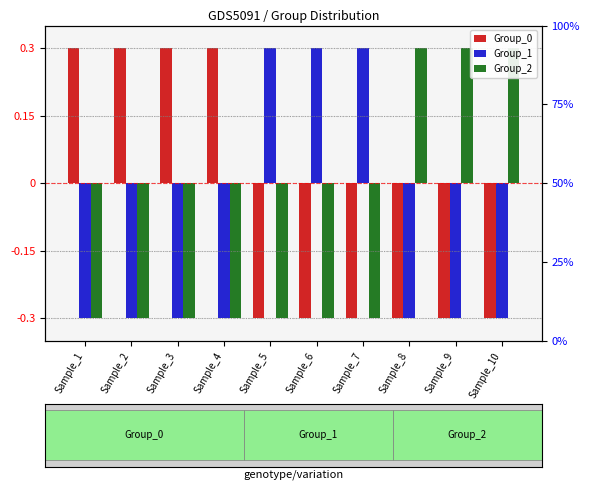

Reading left to right, list all the values displayed in this chart.

Group_0: 0.3	0.3	0.3	0.3	-0.3	-0.3	-0.3	-0.3	-0.3	-0.3
Group_1: -0.3	-0.3	-0.3	-0.3	0.3	0.3	0.3	-0.3	-0.3	-0.3
Group_2: -0.3	-0.3	-0.3	-0.3	-0.3	-0.3	-0.3	0.3	0.3	0.3